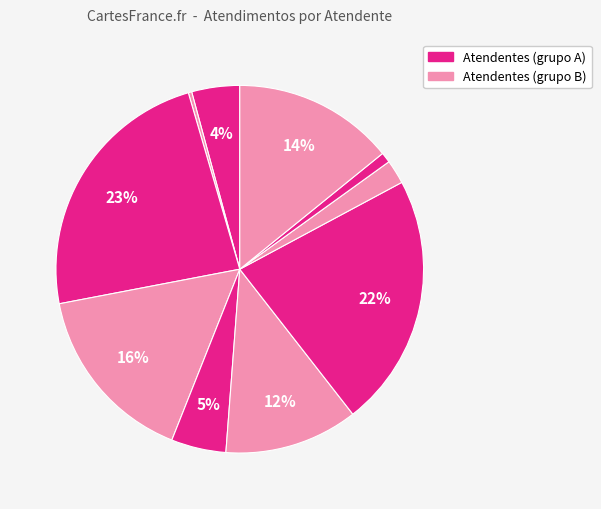

Count the number of slices in the pie.

10